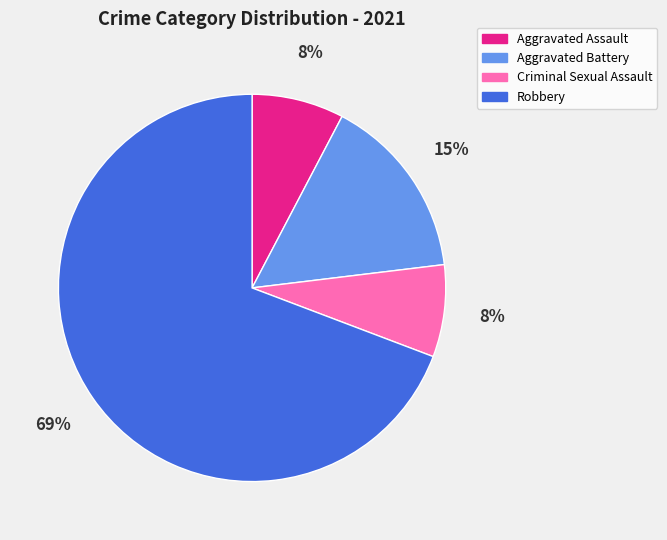

What is the majority slice?

Robbery